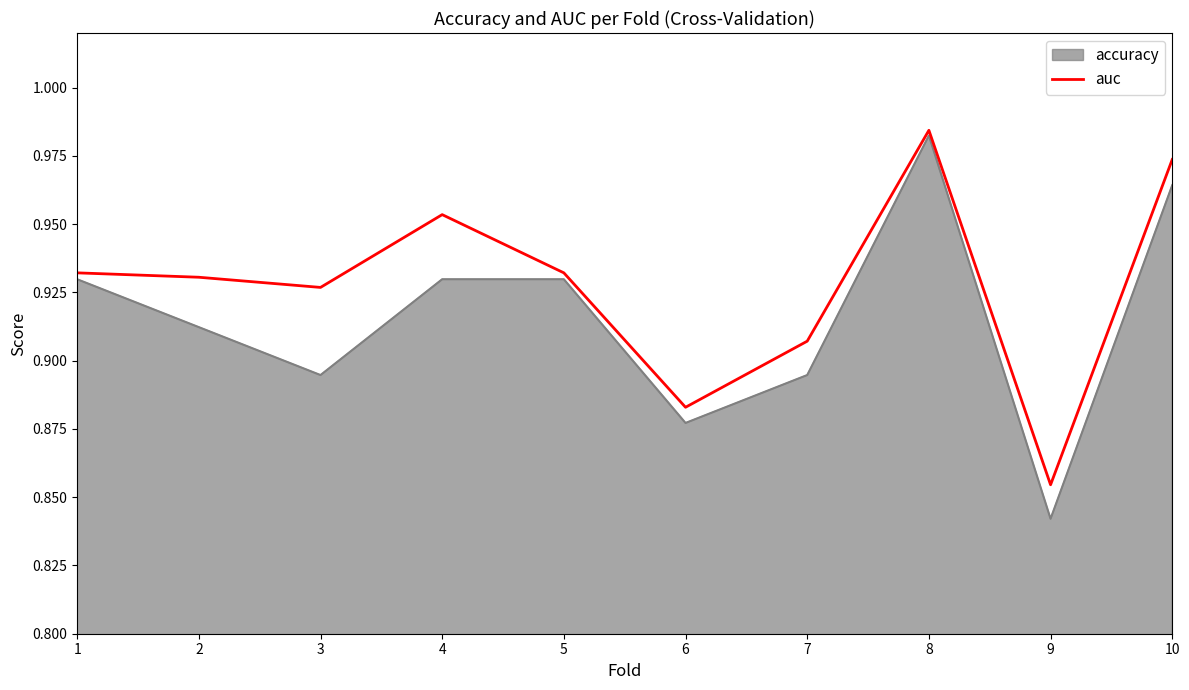

The value of auc at 1 is 1.6. True or false?

False